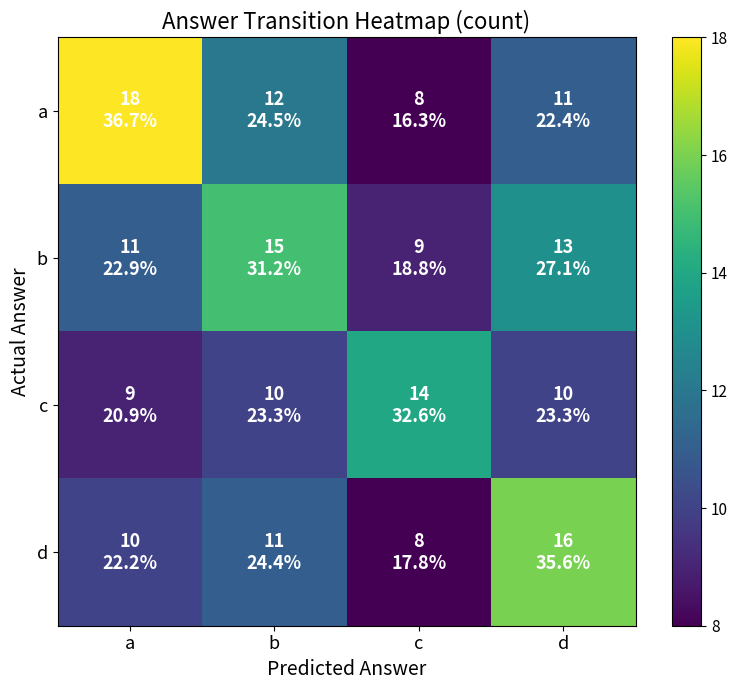

Reading left to right, extract all data points from this chart.

a: a=18	b=12	c=8	d=11
b: a=11	b=15	c=9	d=13
c: a=9	b=10	c=14	d=10
d: a=10	b=11	c=8	d=16